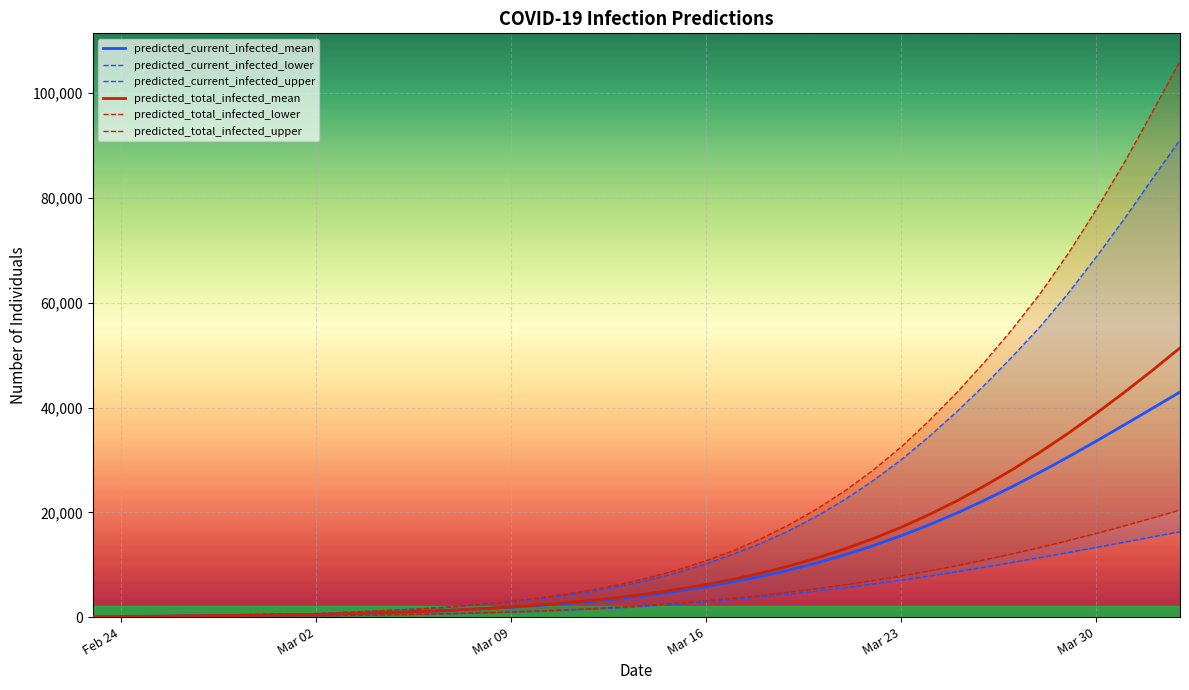

Is this an area chart (filled region under the line)?

No